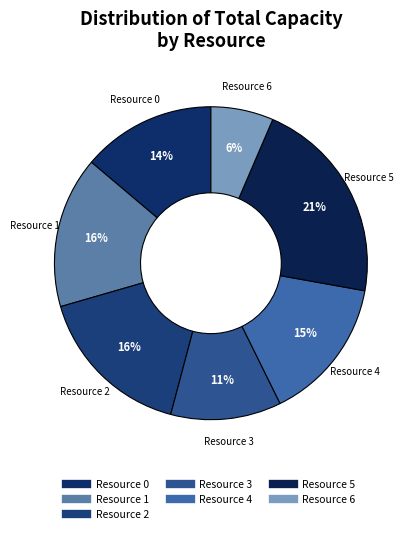

Is it true that Resource 6 is 6% of the pie?

True